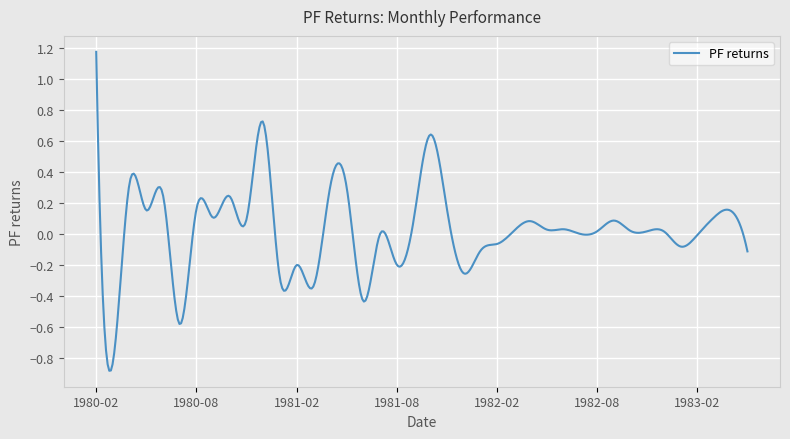

Does the chart have visible grid lines?

Yes